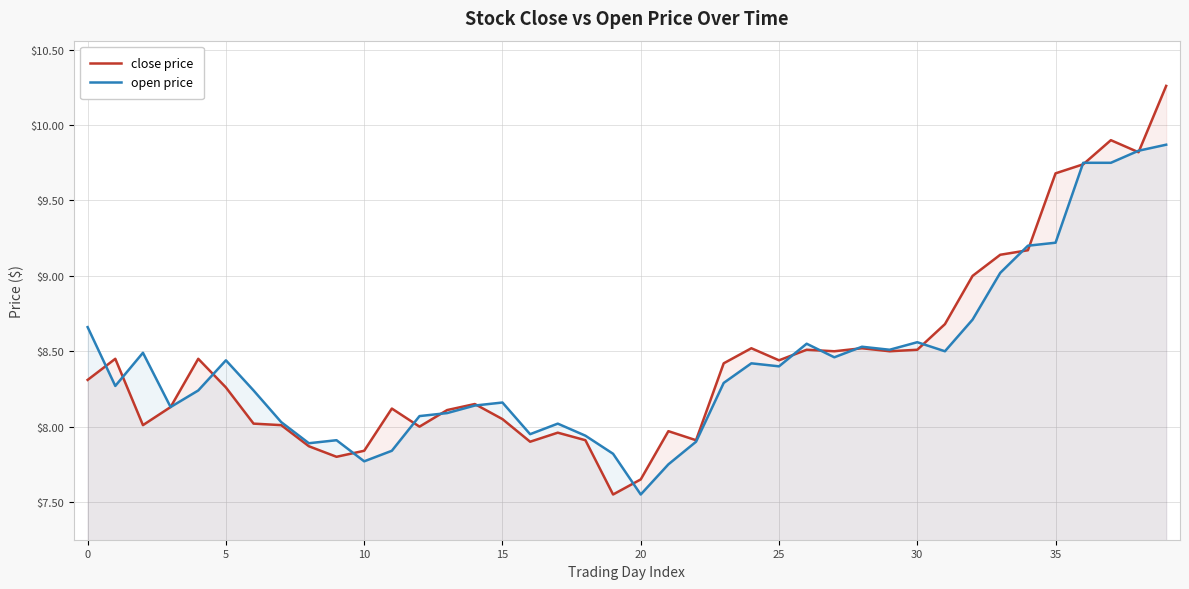

Is it true that open price equals 9.8 at 37?

True